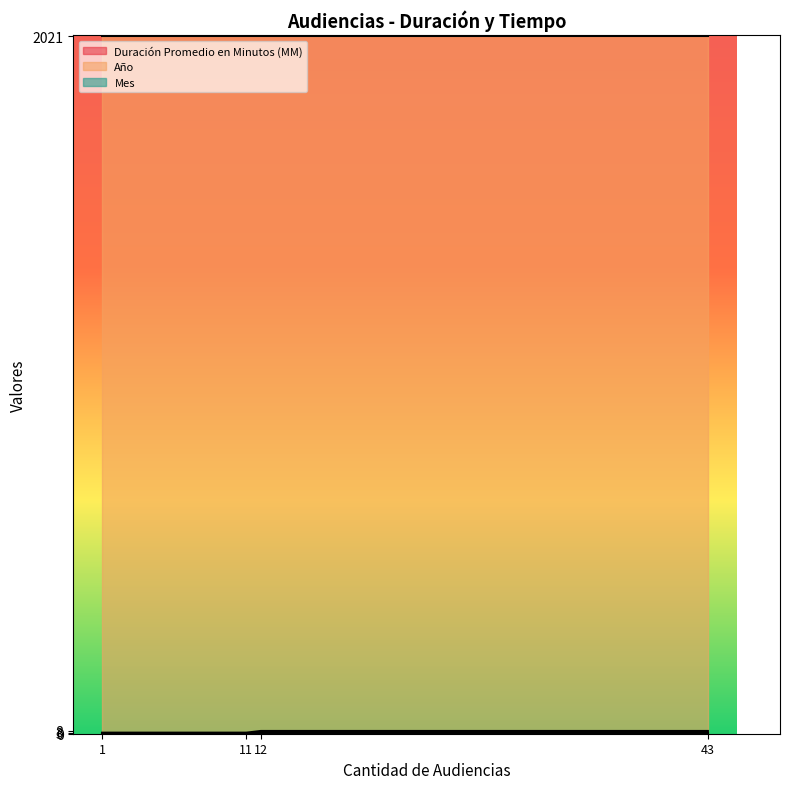

What is the maximum value for Año?

2021